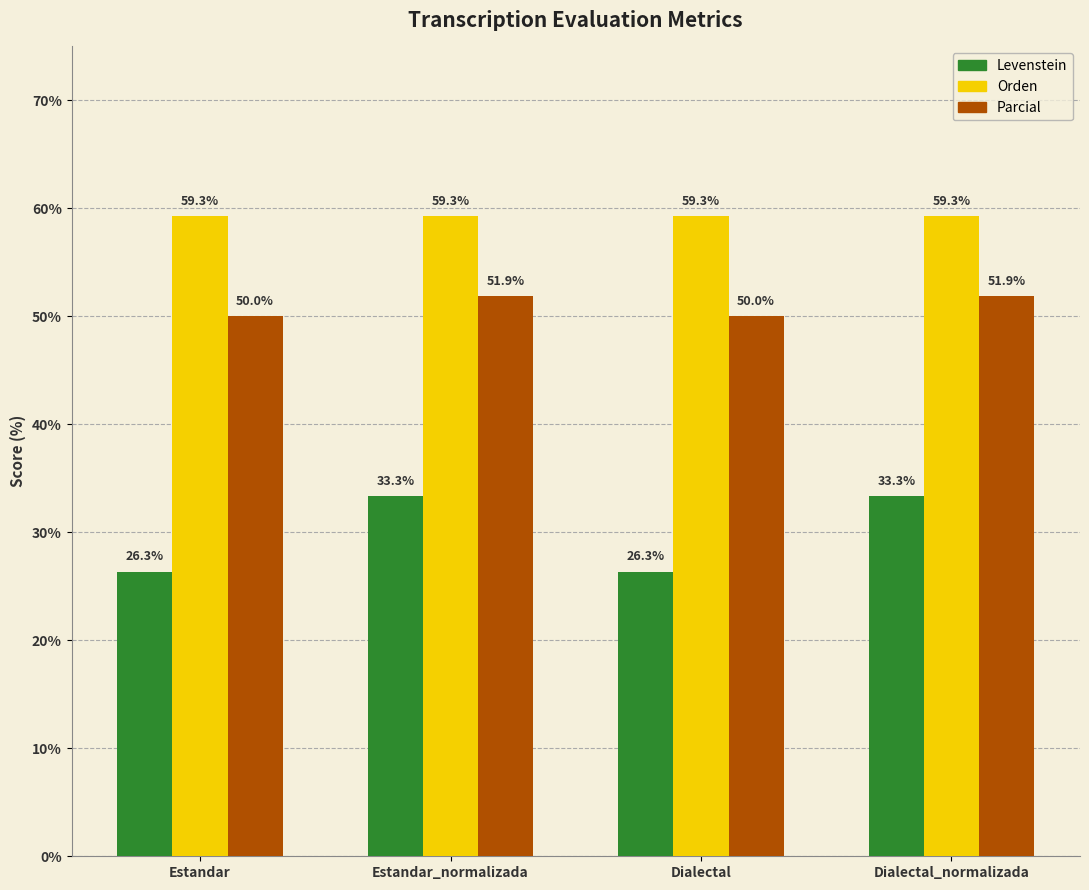

What is the label of the 3rd bar from the right?

Estandar_normalizada